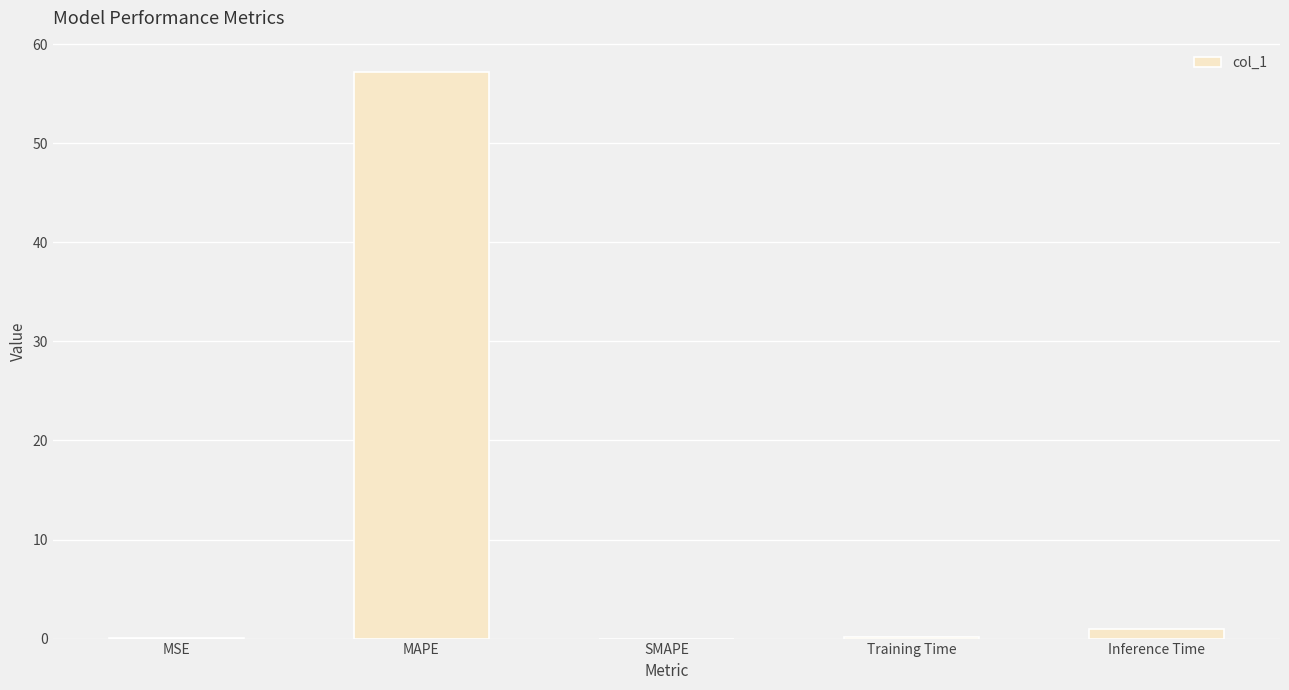

What is the sum of all values?

58.4